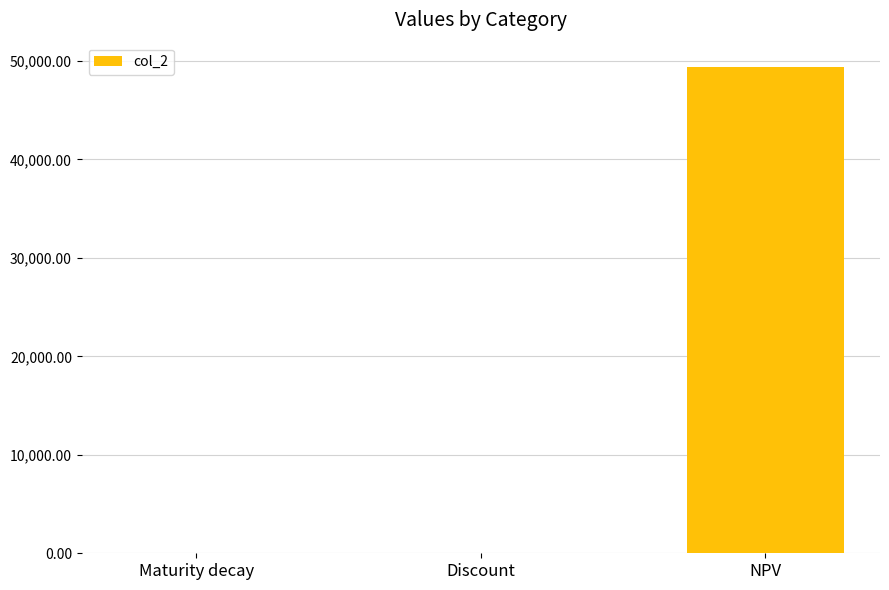

Read the value at NPV.

49396.0